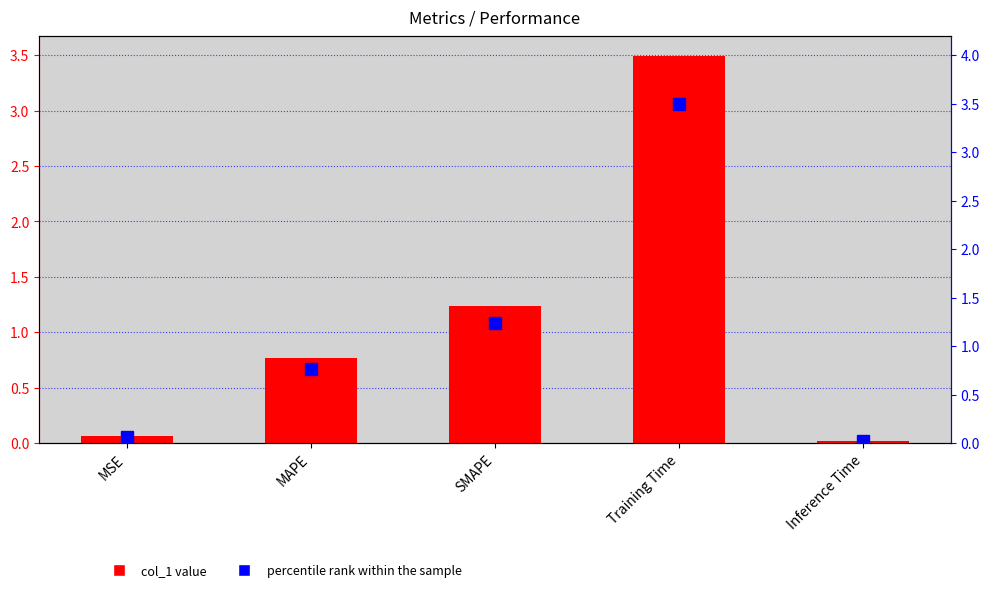

At which label is percentile rank within the sample closest to 1?

SMAPE